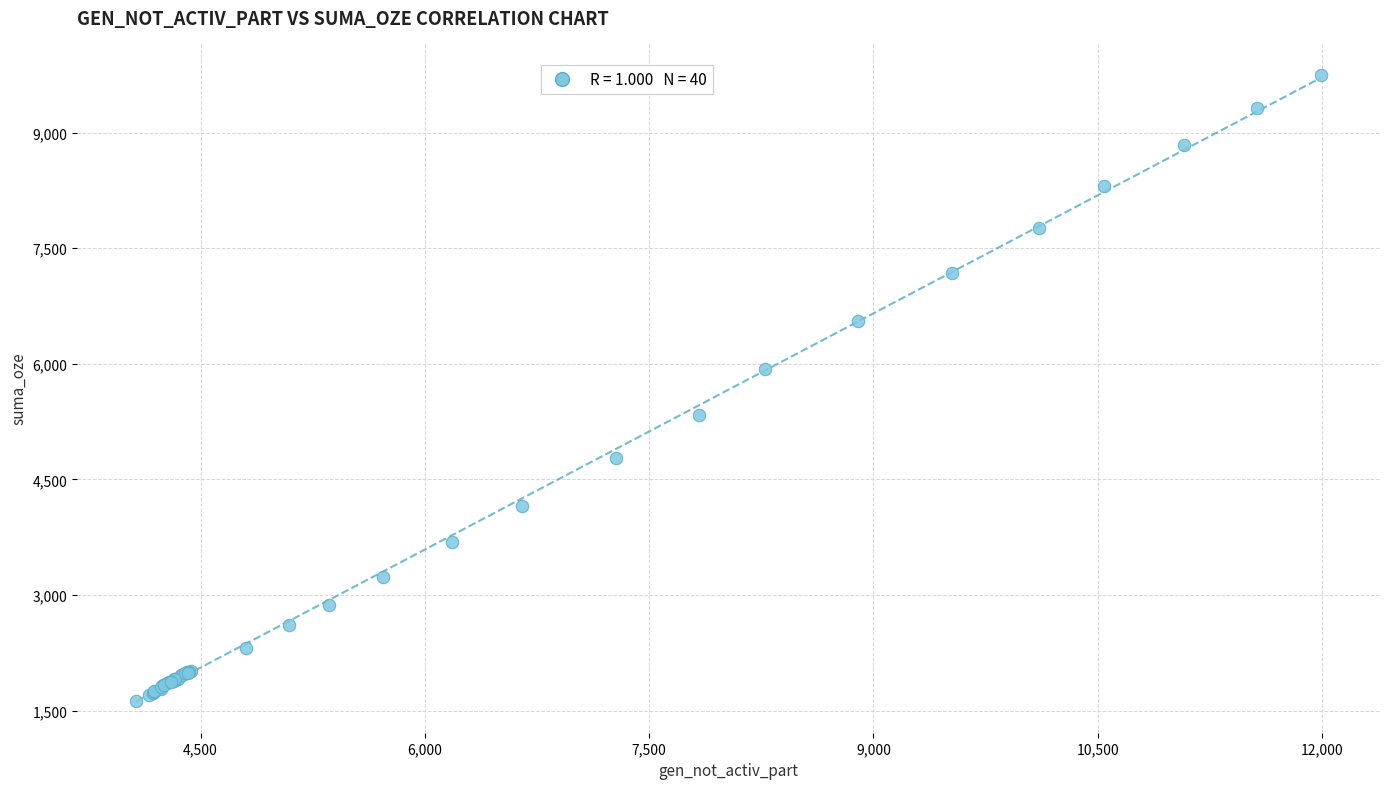

What Y value in the scatter plot is closest to 5686?

5928